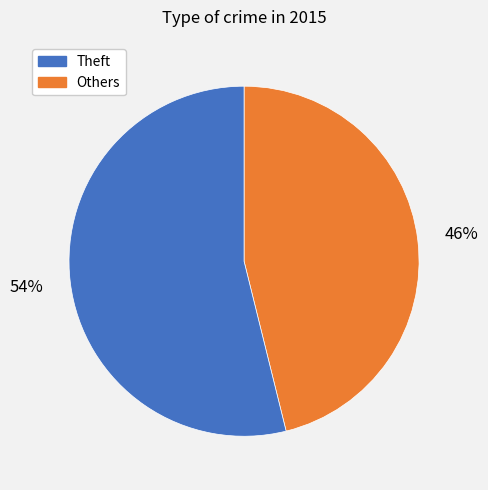

How many slices are in this pie chart?

2